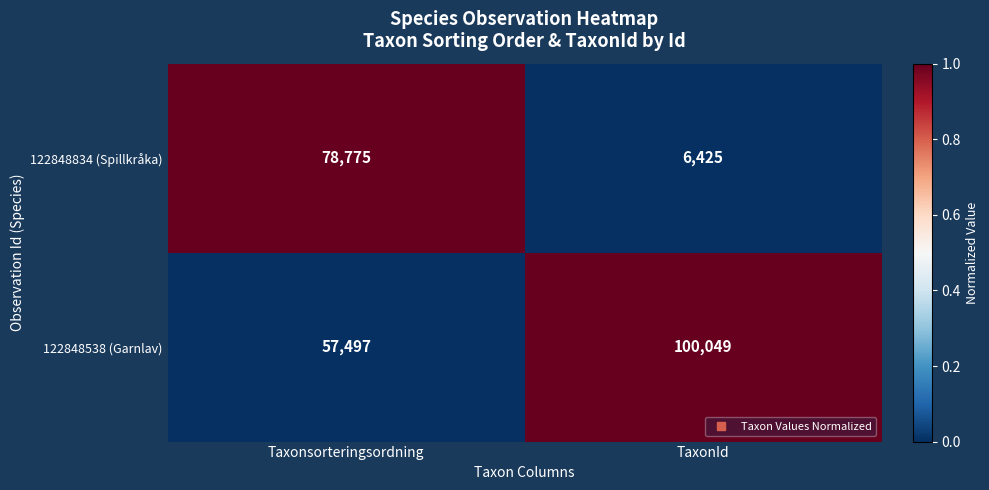

List the series in order of their peak value, highest first.

122848538 (Garnlav), 122848834 (Spillkråka)